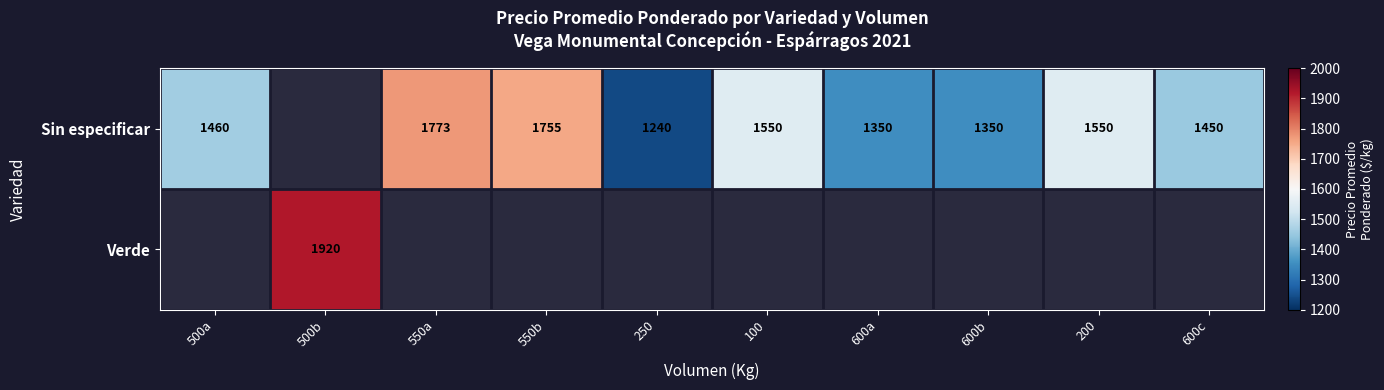

The value of Sin especificar at 600a is 357. True or false?

False